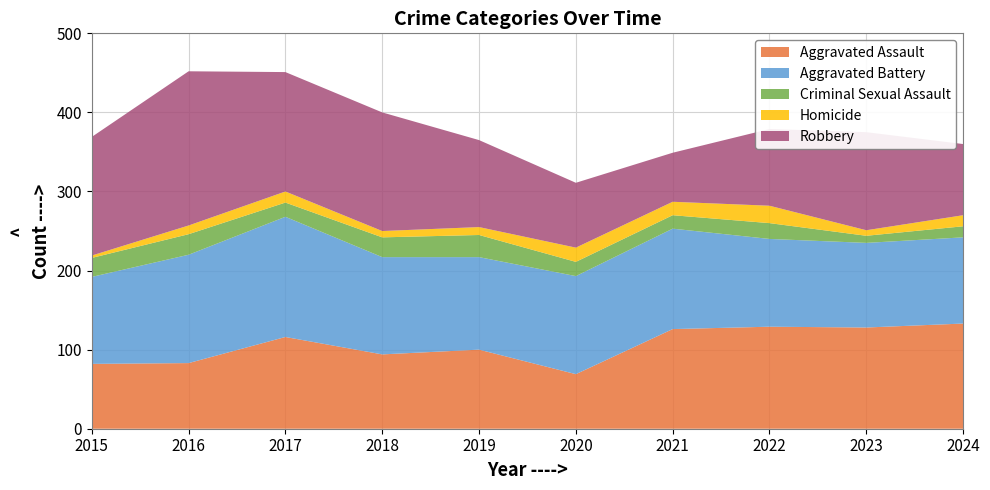

Reading right to left, extract all data points from this chart.

Aggravated Assault: 133	128	129	126	69	100	94	116	83	82
Aggravated Battery: 109	107	111	127	124	117	123	152	137	110
Criminal Sexual Assault: 14	9	20	17	18	28	25	18	26	24
Homicide: 14	7	22	17	18	10	8	14	11	3
Robbery: 90	124	97	62	82	110	150	151	195	150